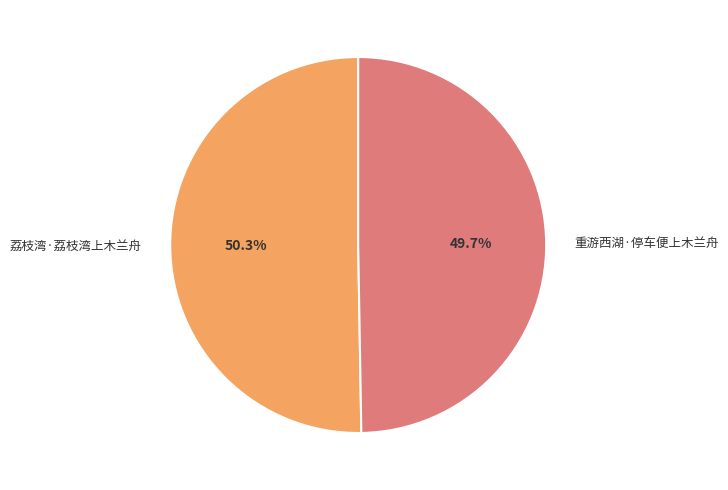

The 重游西湖·停车便上木兰舟 slice represents 50% of the pie. True or false?

True